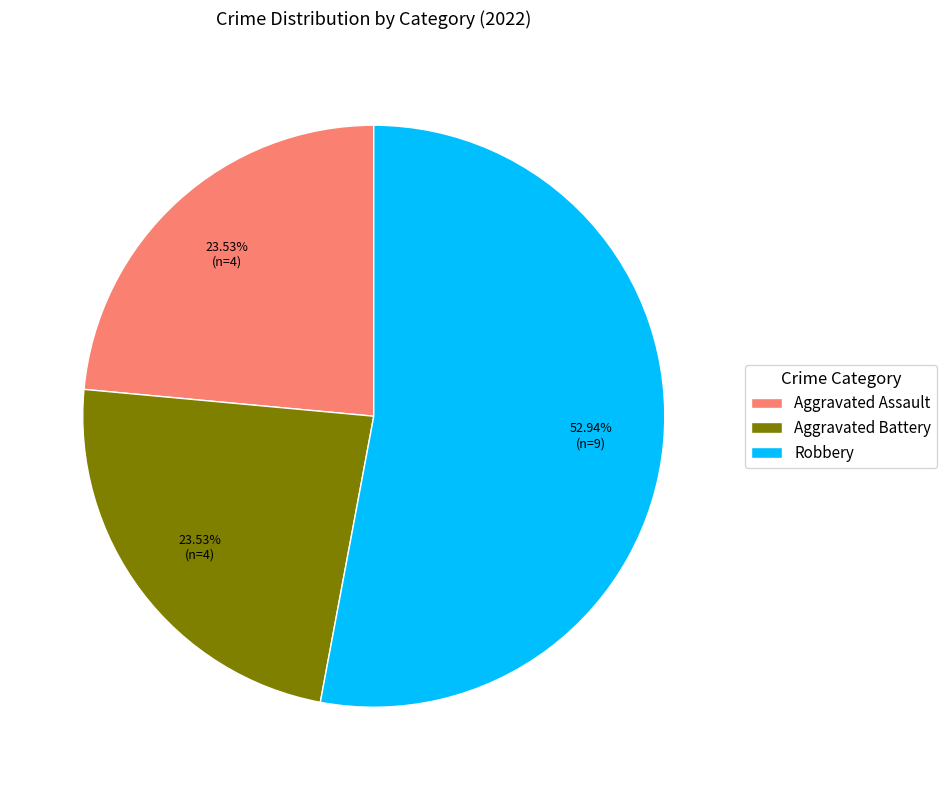

Count the number of slices in the pie.

3